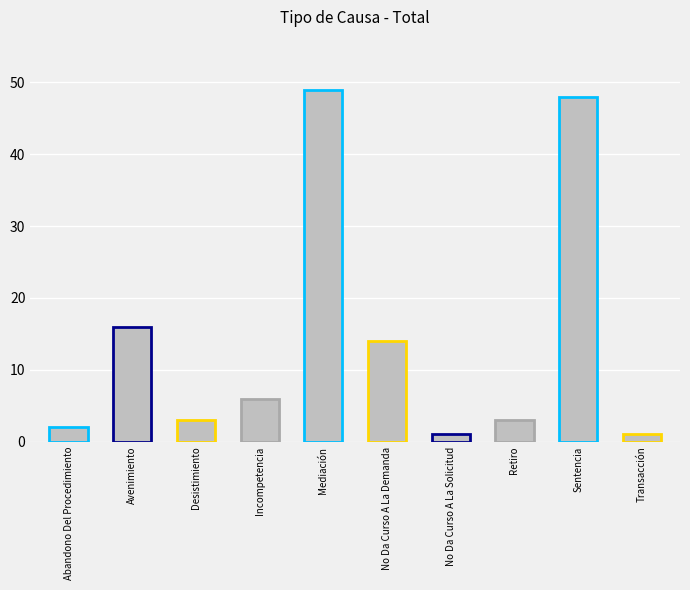

Does the chart contain stacked bars?

No